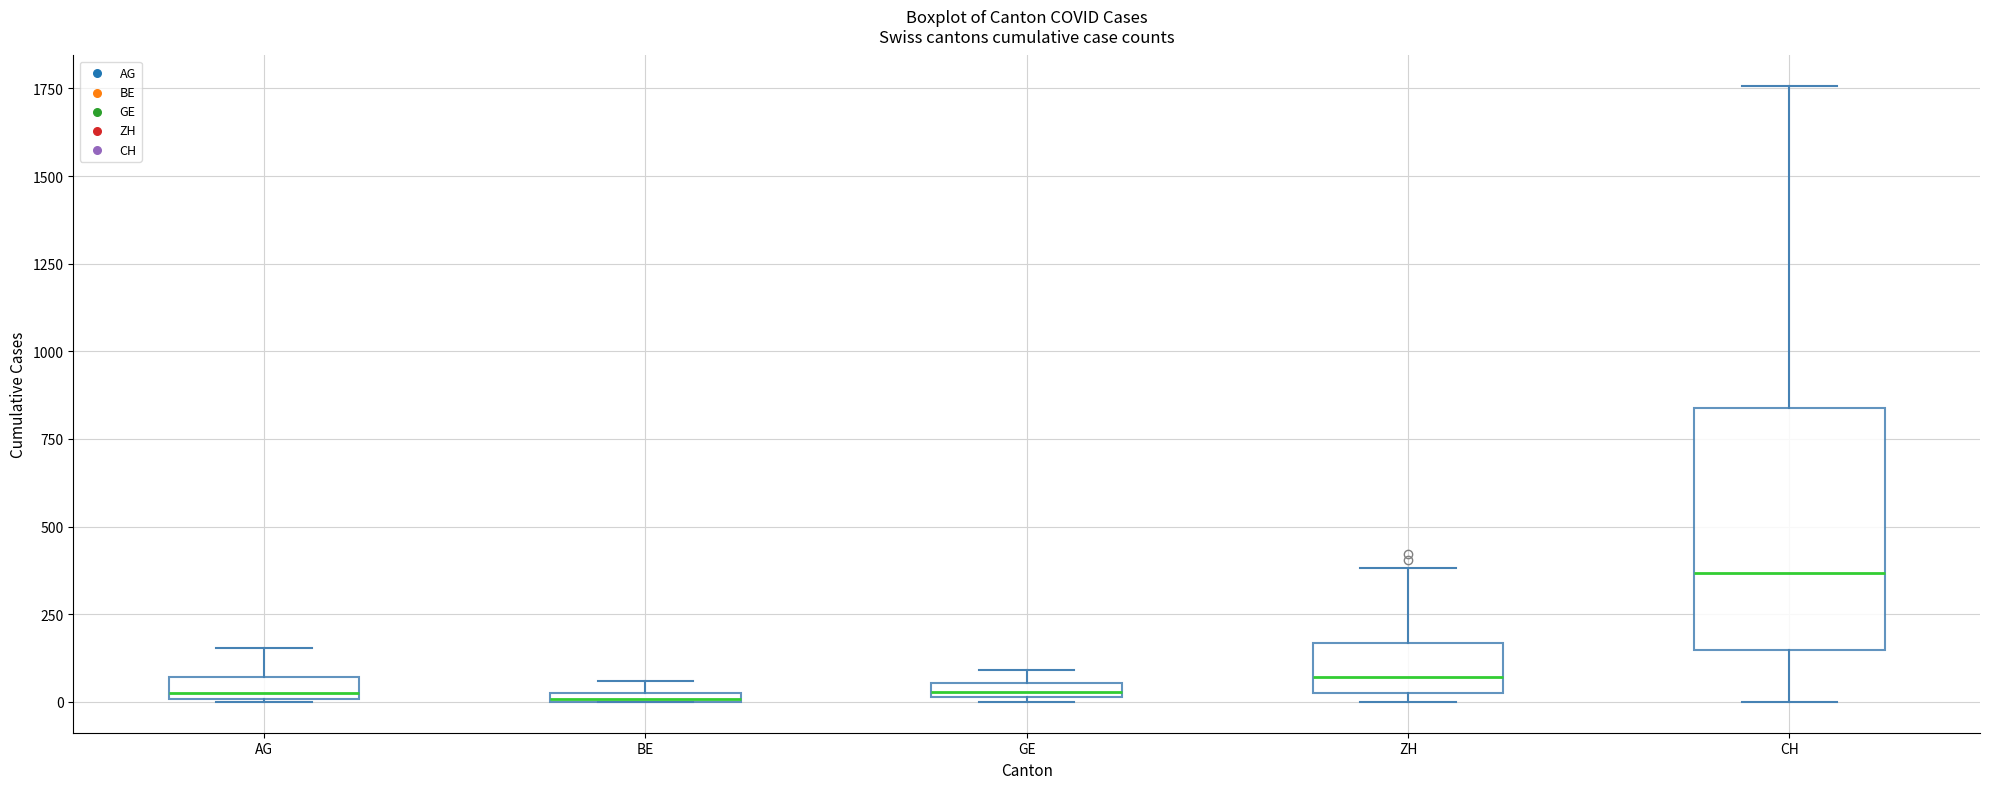

Comparing the boxes themselves (not the whiskers), which one is the tallest?

CH